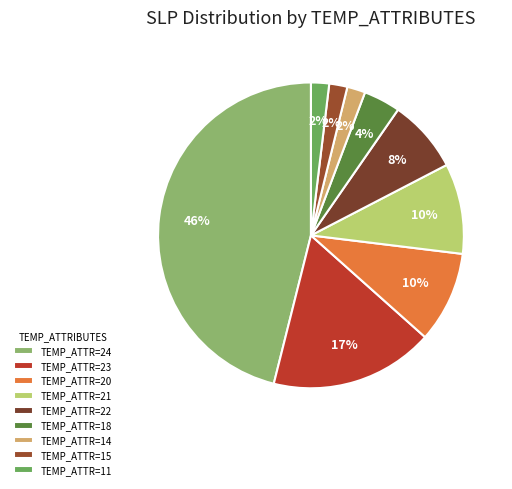

What is the largest slice in the pie chart?

TEMP_ATTR=24